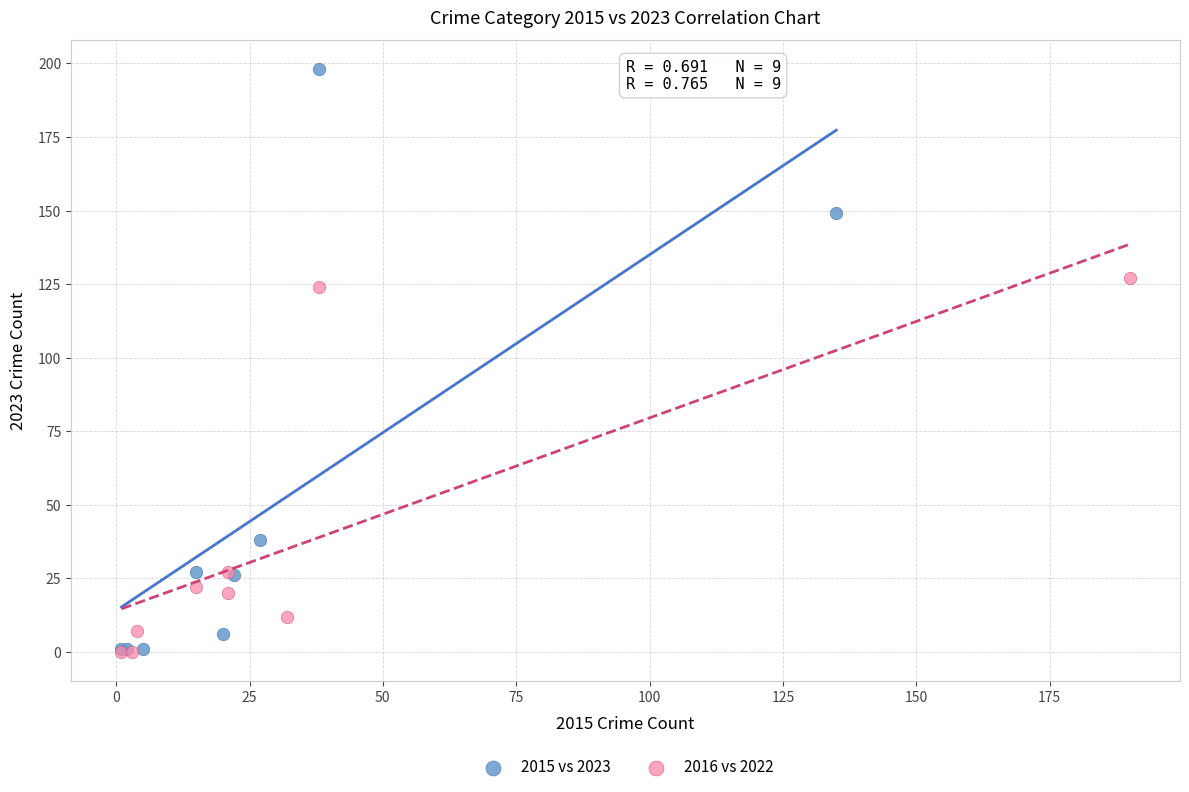

Which series has the largest Y range (max minus min)?

2015 vs 2023